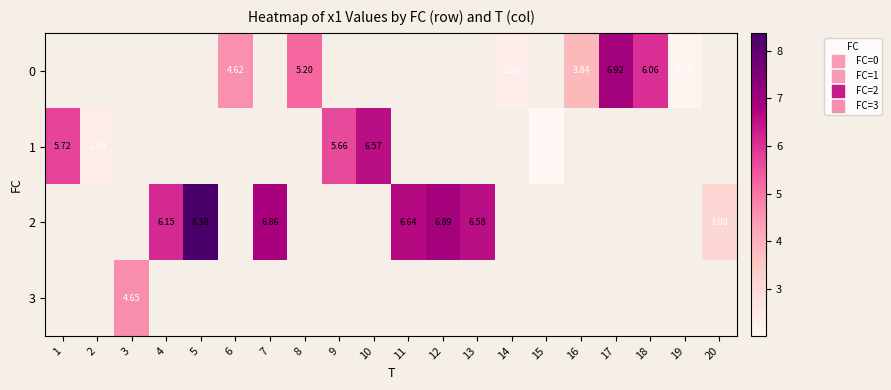

Is the value of 2 at 13 greater than the value of 1 at 16?

No